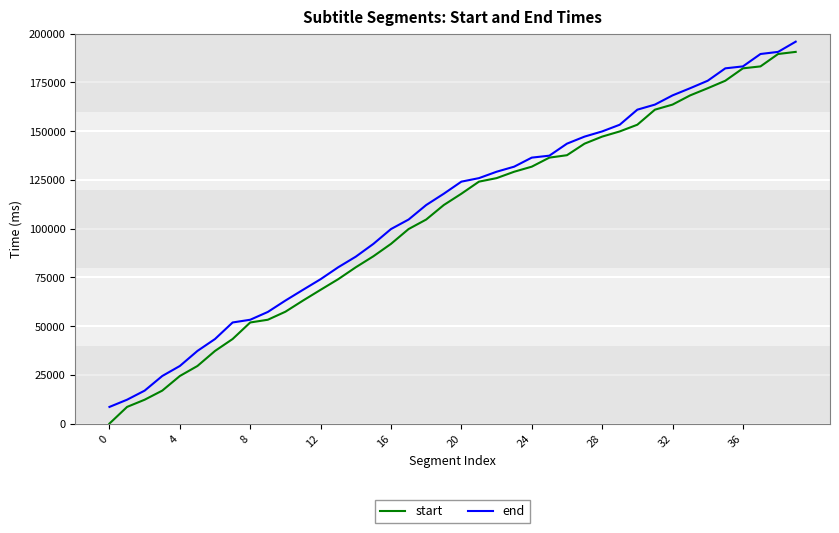

Which series has the largest range (max minus min)?

start